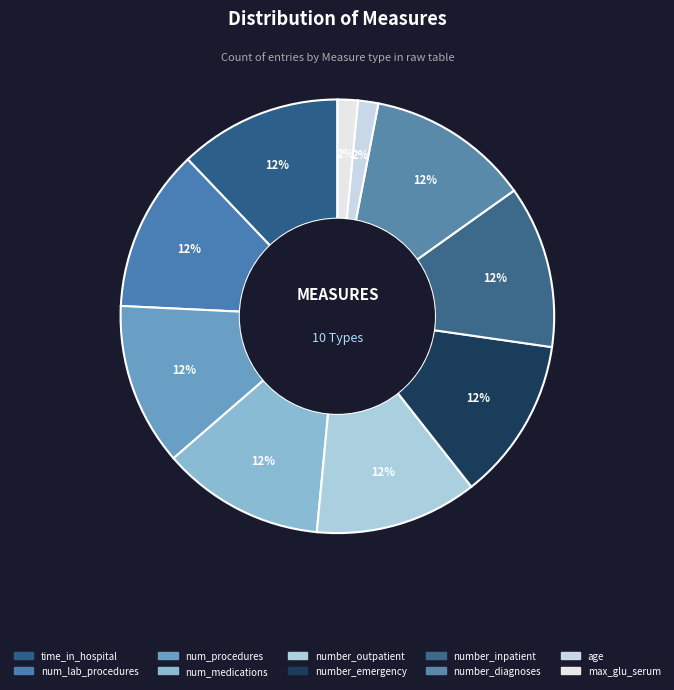

What is the total percentage of num_lab_procedures and max_glu_serum?

13.6%